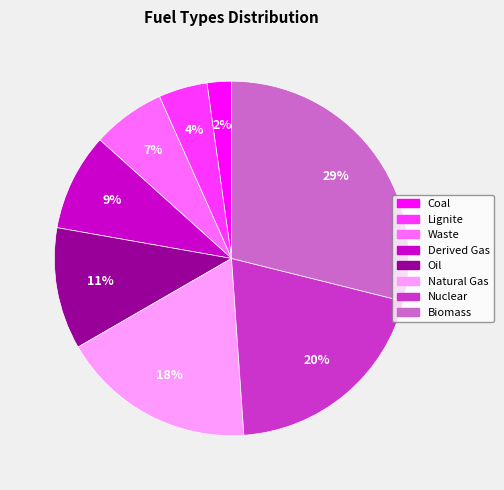

Which slice is the smallest?

Coal